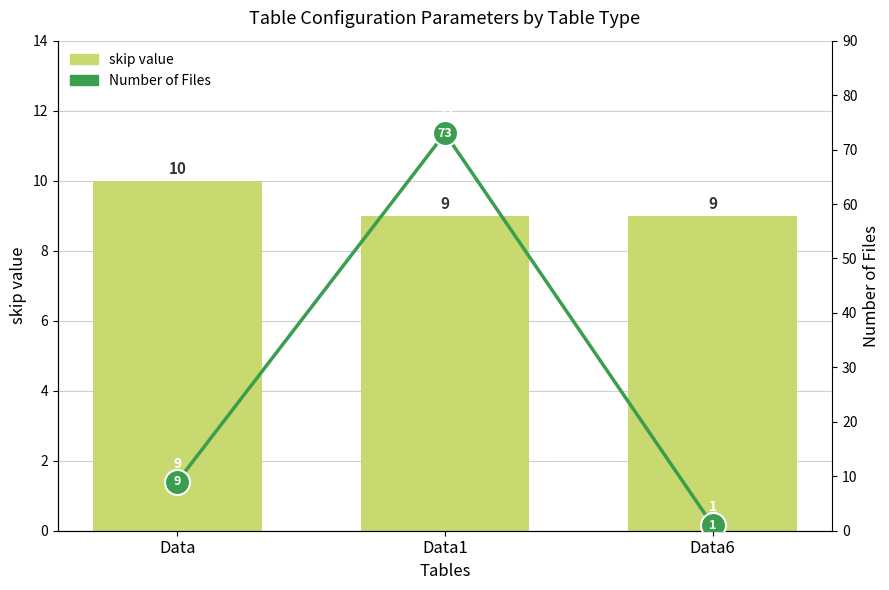

List the labels in order of File count value, smallest first.

Data6, Data, Data1